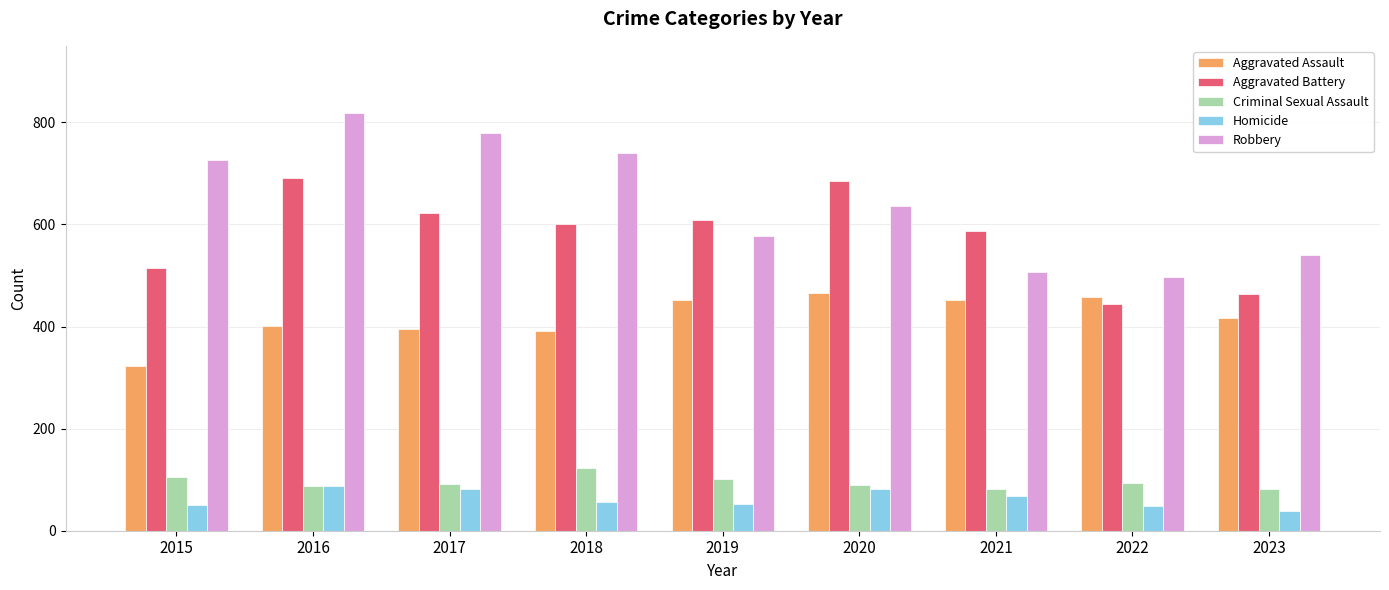

What is the total value across all series at 2016?

2086